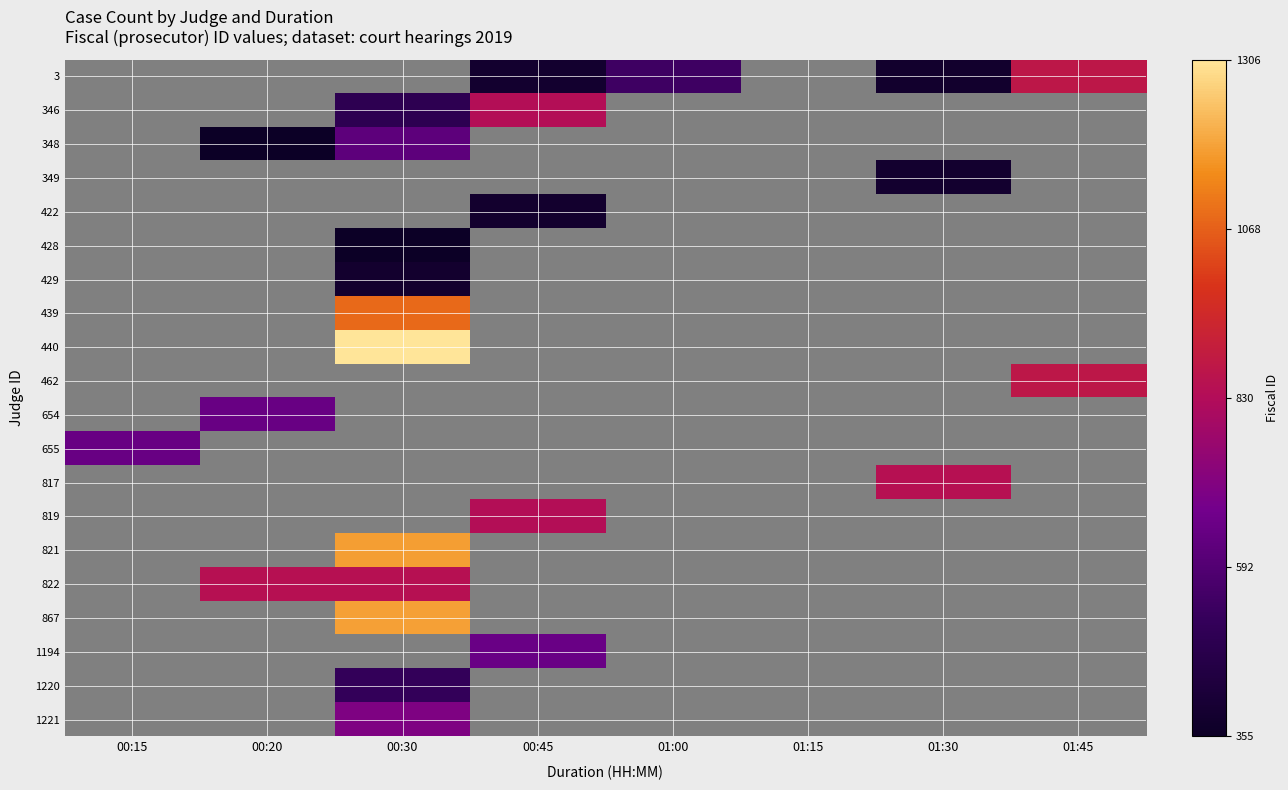

Reading left to right, list all the values displayed in this chart.

3: 00:15=0	00:20=0	00:30=0	00:45=388	01:00=541	01:15=0	01:30=380	01:45=874
346: 00:15=0	00:20=0	00:30=489	00:45=835	01:00=0	01:15=0	01:30=0	01:45=0
348: 00:15=0	00:20=355	00:30=621	00:45=0	01:00=0	01:15=0	01:30=0	01:45=0
349: 00:15=0	00:20=0	00:30=0	00:45=0	01:00=0	01:15=0	01:30=387	01:45=0
422: 00:15=0	00:20=0	00:30=0	00:45=384	01:00=0	01:15=0	01:30=0	01:45=0
428: 00:15=0	00:20=0	00:30=358	00:45=0	01:00=0	01:15=0	01:30=0	01:45=0
429: 00:15=0	00:20=0	00:30=384	00:45=0	01:00=0	01:15=0	01:30=0	01:45=0
439: 00:15=0	00:20=0	00:30=1084	00:45=0	01:00=0	01:15=0	01:30=0	01:45=0
440: 00:15=0	00:20=0	00:30=1306	00:45=0	01:00=0	01:15=0	01:30=0	01:45=0
462: 00:15=0	00:20=0	00:30=0	00:45=0	01:00=0	01:15=0	01:30=0	01:45=874
654: 00:15=0	00:20=646	00:30=0	00:45=0	01:00=0	01:15=0	01:30=0	01:45=0
655: 00:15=646	00:20=0	00:30=0	00:45=0	01:00=0	01:15=0	01:30=0	01:45=0
817: 00:15=0	00:20=0	00:30=0	00:45=0	01:00=0	01:15=0	01:30=847	01:45=0
819: 00:15=0	00:20=0	00:30=0	00:45=835	01:00=0	01:15=0	01:30=0	01:45=0
821: 00:15=0	00:20=0	00:30=1179	00:45=0	01:00=0	01:15=0	01:30=0	01:45=0
822: 00:15=0	00:20=849	00:30=849	00:45=0	01:00=0	01:15=0	01:30=0	01:45=0
867: 00:15=0	00:20=0	00:30=1180	00:45=0	01:00=0	01:15=0	01:30=0	01:45=0
1194: 00:15=0	00:20=0	00:30=0	00:45=650	01:00=0	01:15=0	01:30=0	01:45=0
1220: 00:15=0	00:20=0	00:30=516	00:45=0	01:00=0	01:15=0	01:30=0	01:45=0
1221: 00:15=0	00:20=0	00:30=704	00:45=0	01:00=0	01:15=0	01:30=0	01:45=0